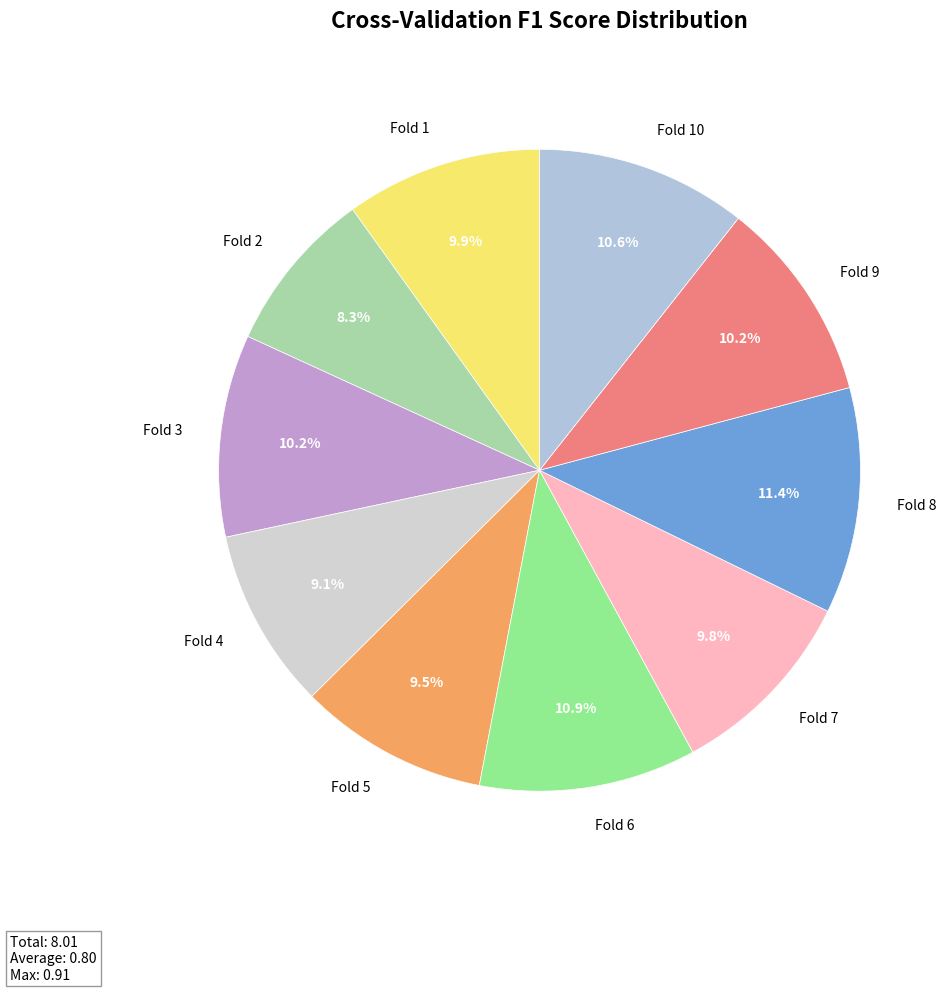

To the nearest percent, what portion does Fold 3 represent?

10%